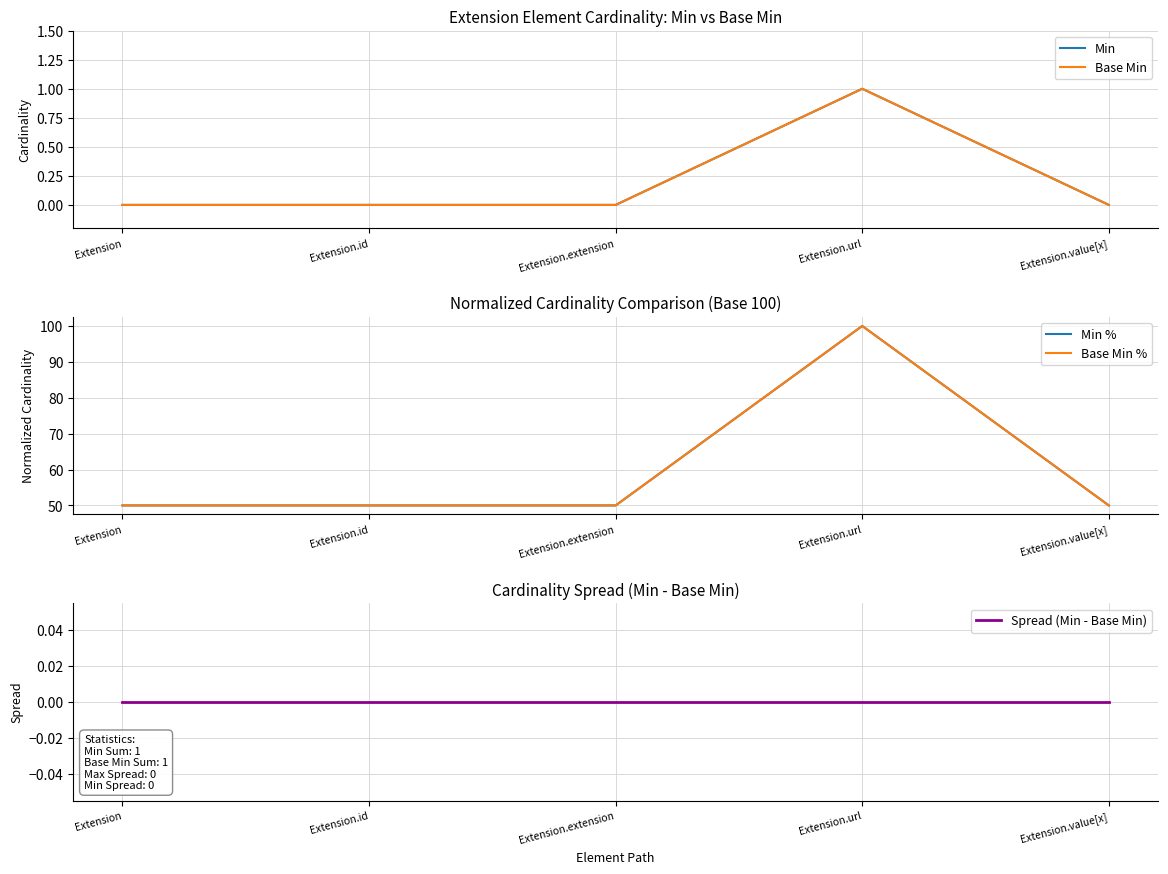

Reading left to right, list all the values displayed in this chart.

Min: 0	0	0	1	0
Base Min: 0	0	0	1	0
Min %: 50	50	50	100	50
Base Min %: 50	50	50	100	50
Spread (Min - Base Min): 0	0	0	0	0